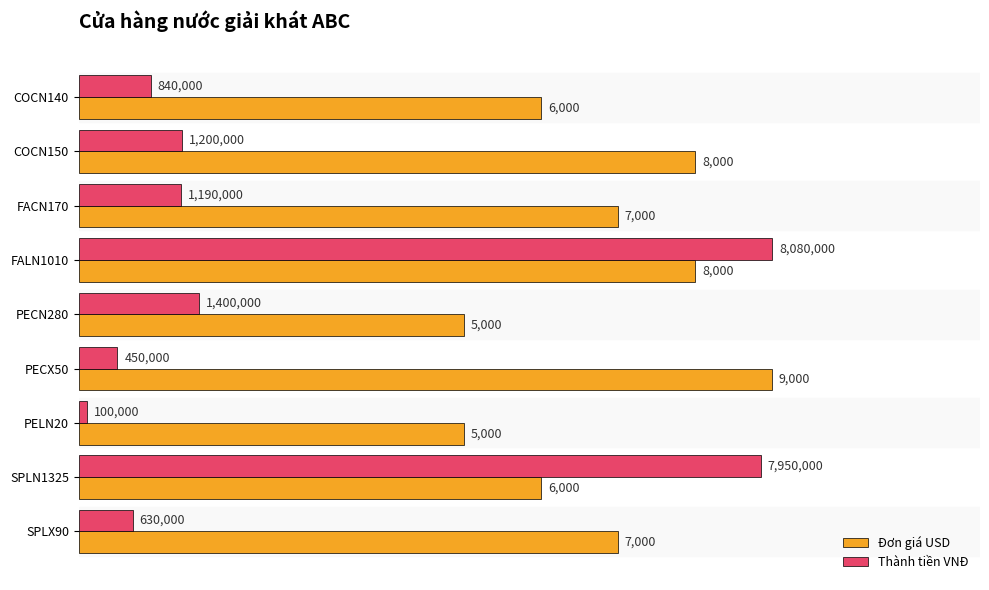

What are all the series names shown in the legend?

Đơn giá USD, Thành tiền VNĐ